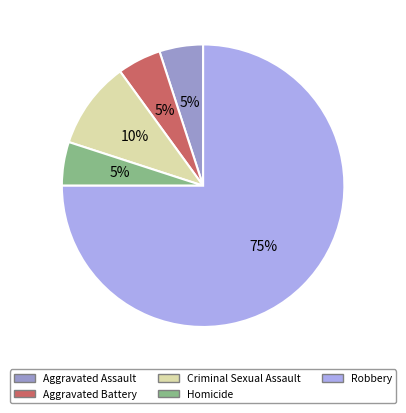

What percentage is the Robbery slice, to the nearest percent?

75%